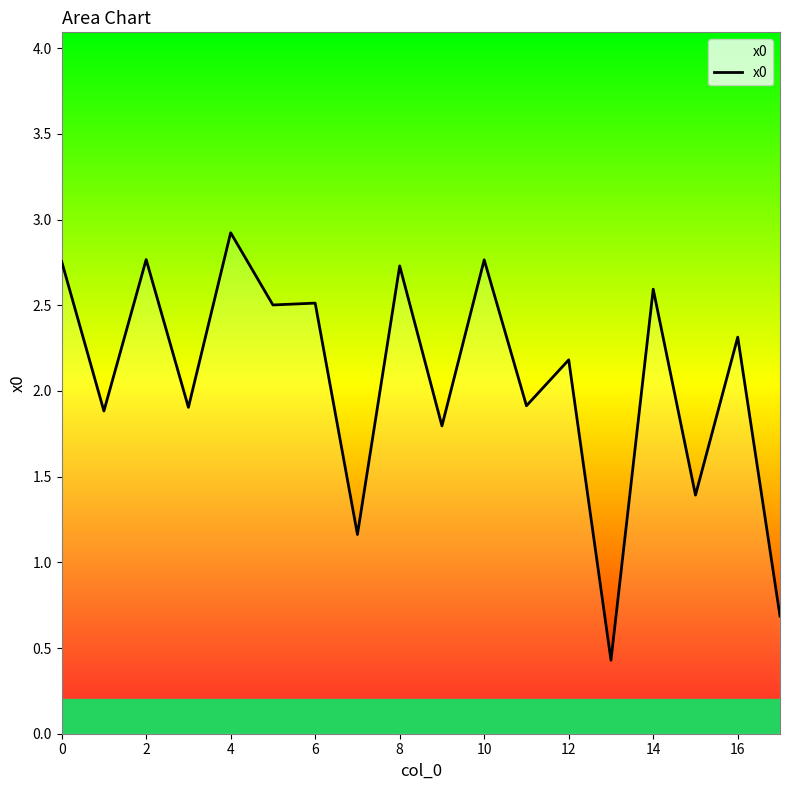

What is the greatest value displayed?

2.9